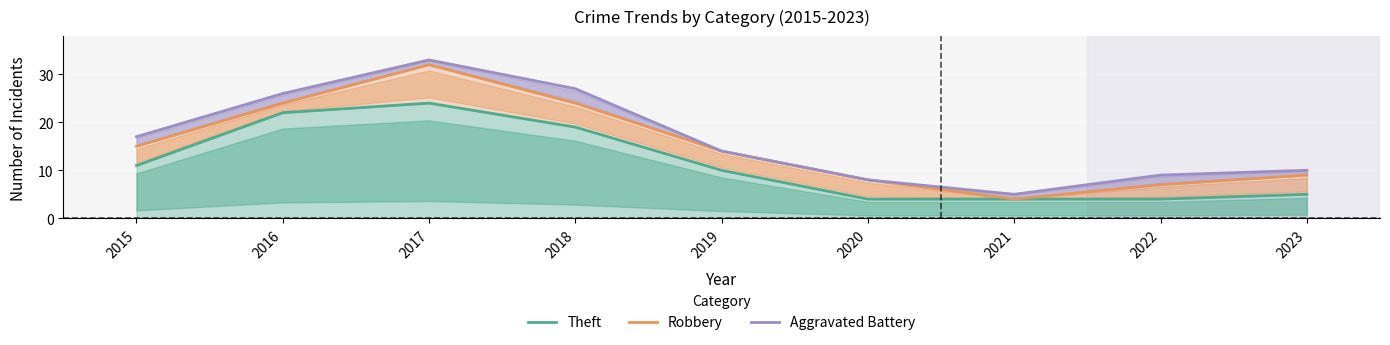

The Theft series shows 7 at 2016. True or false?

False